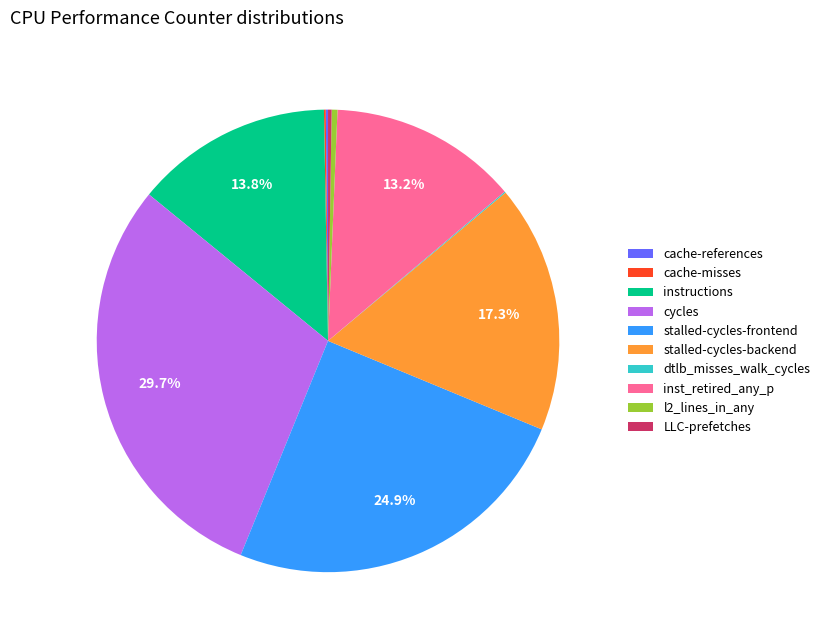

Between l2_lines_in_any and instructions, which is larger?

instructions